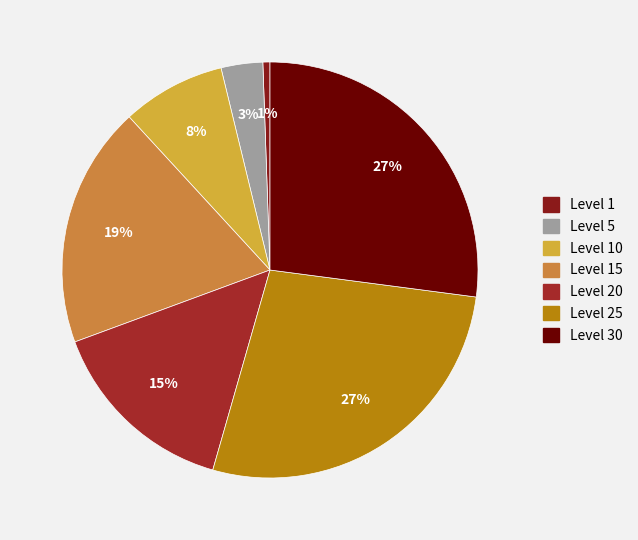

Is Level 20 the majority of the pie?

No